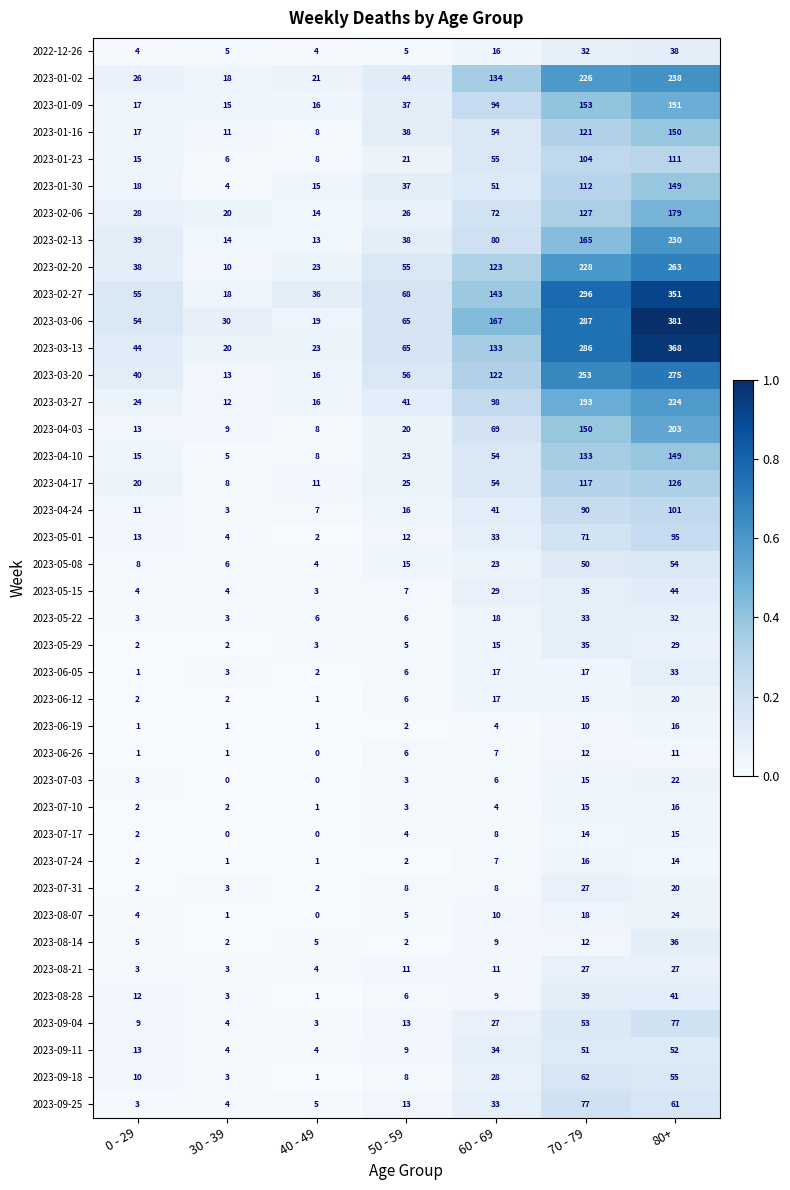

What is the difference between the highest and lowest values at 60 - 69?

163